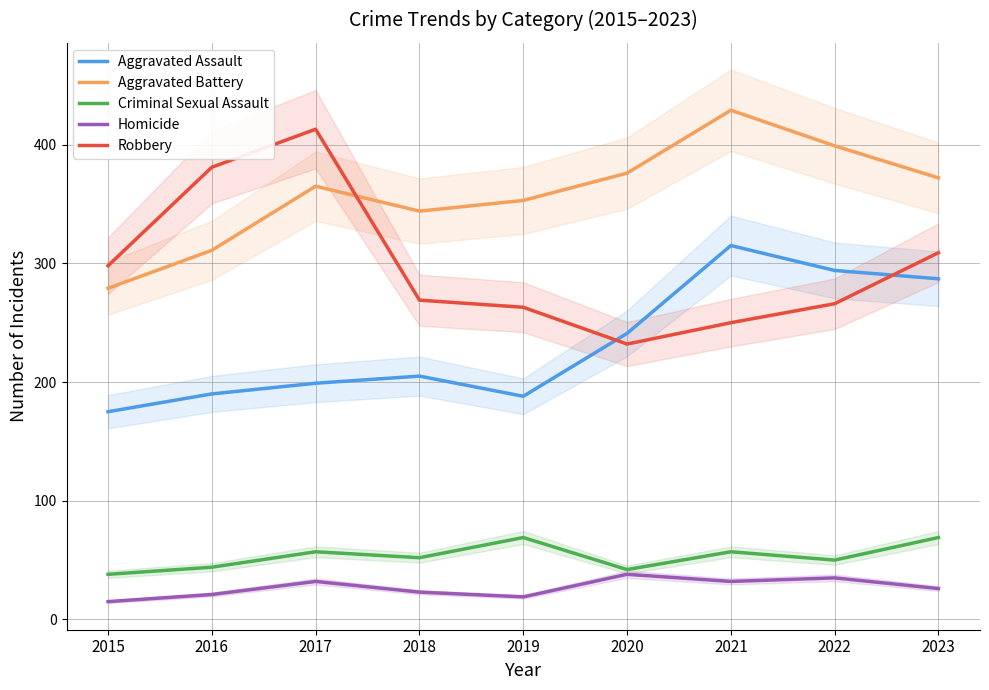

How many interior local peaks does the Aggravated Assault series have?

2